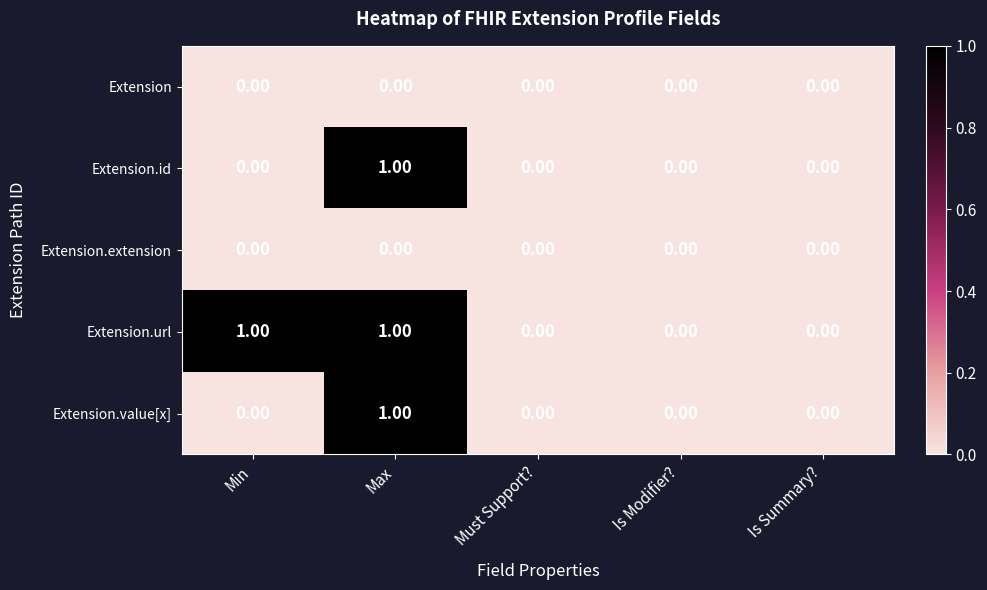

Between Min and Must Support?, which series saw the biggest shift?

Extension.url